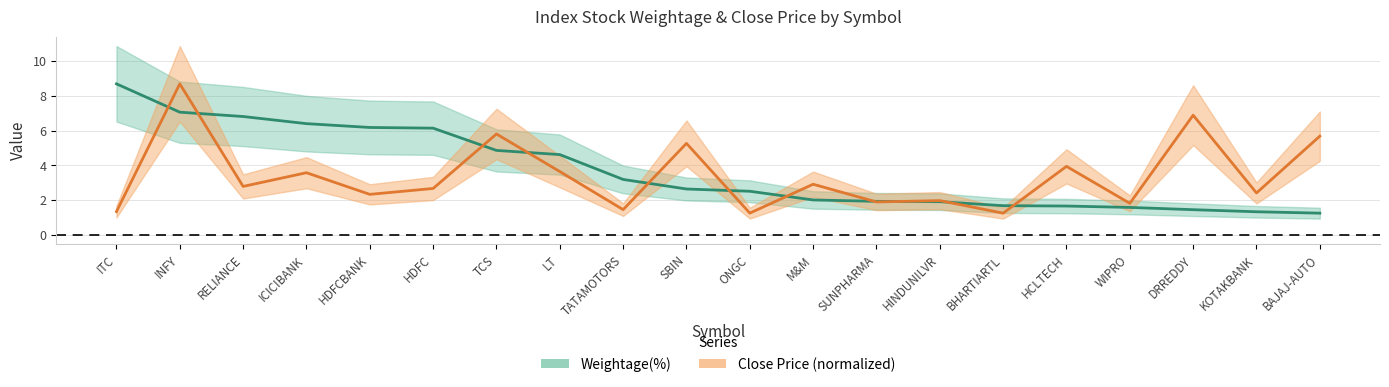

Is it true that Weightage(%) equals 8.1 at HDFCBANK?

False